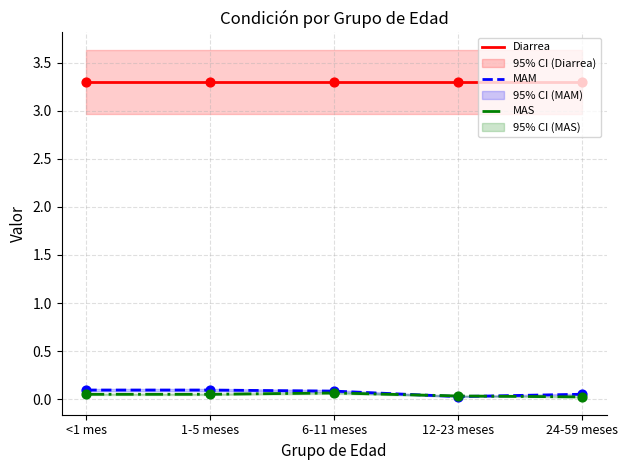

At how many categories does at least one series exceed 0?

5